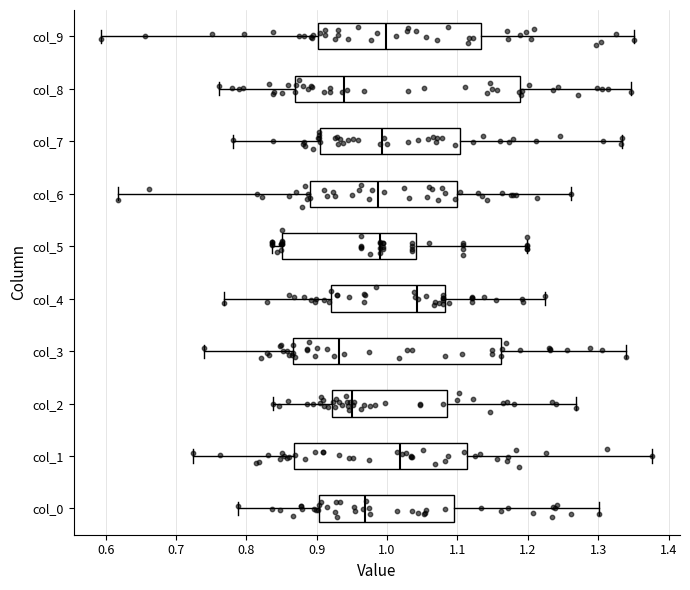

Reading bottom to top, read every box against the x-axis: the position of its median line, the range the box covers, and the ends of its whiskers. The values are not printed on the chart, so give them approximately, as read against the axis.

col_0: median 0.97, box 0.90 to 1.10, whiskers 0.79 to 1.30
col_1: median 1.02, box 0.87 to 1.11, whiskers 0.72 to 1.38
col_2: median 0.95, box 0.92 to 1.08, whiskers 0.84 to 1.27
col_3: median 0.93, box 0.87 to 1.16, whiskers 0.74 to 1.34
col_4: median 1.04, box 0.92 to 1.08, whiskers 0.77 to 1.22
col_5: median 0.99, box 0.85 to 1.04, whiskers 0.84 to 1.20
col_6: median 0.99, box 0.89 to 1.10, whiskers 0.62 to 1.26
col_7: median 0.99, box 0.90 to 1.10, whiskers 0.78 to 1.33
col_8: median 0.94, box 0.87 to 1.19, whiskers 0.76 to 1.35
col_9: median 1.00, box 0.90 to 1.13, whiskers 0.59 to 1.35